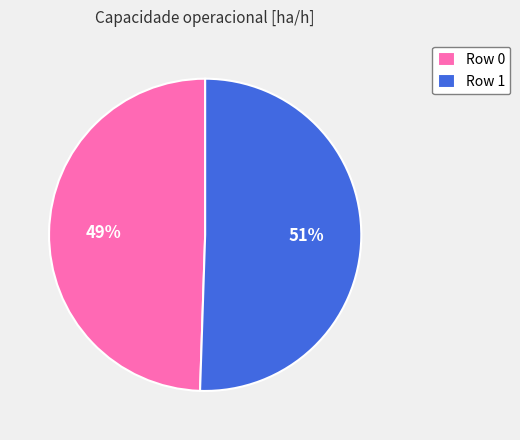

Combined, do Row 0 and Row 1 account for over 50%?

Yes